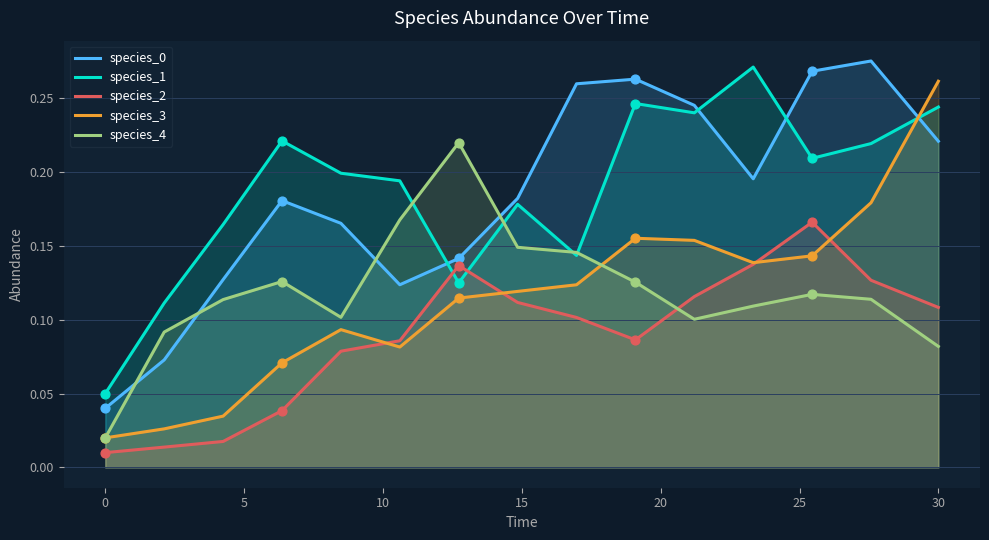

Which series has the widest spread of Y values?

species_3